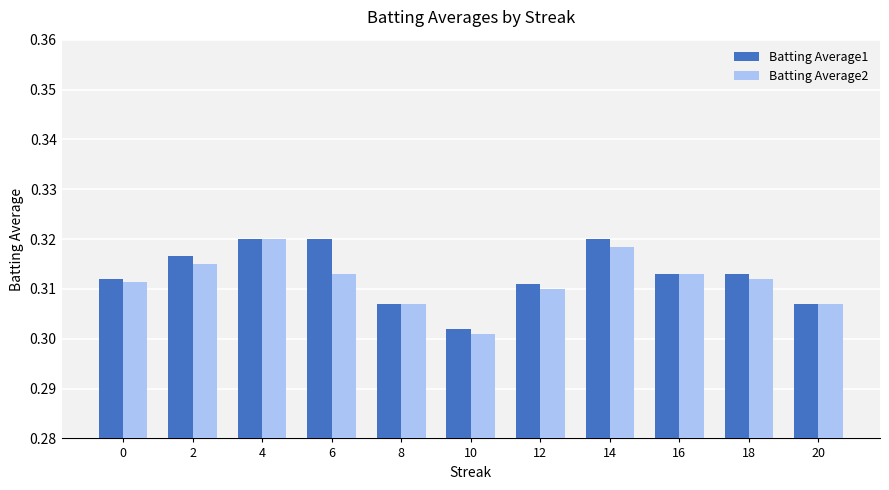

Between 2 and 4, which series saw the biggest shift?

Batting Average2